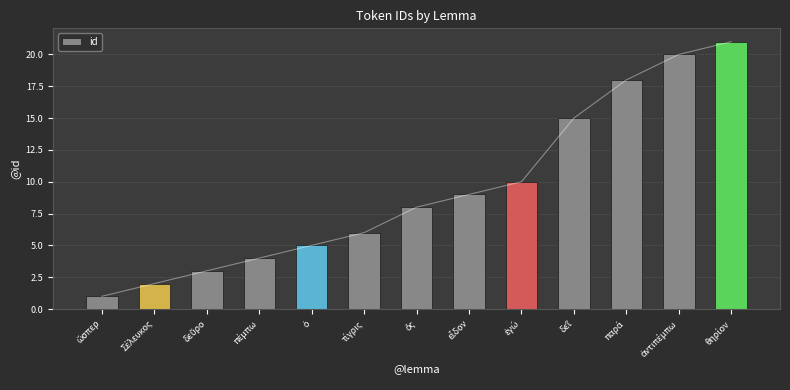

True or false: the data shows 8 at ὁ.

False